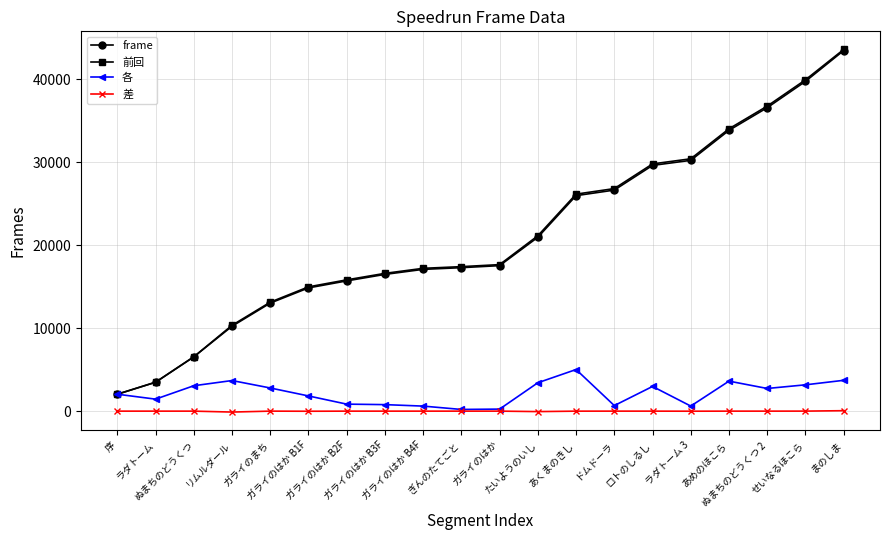

What is the minimum value for frame?

2039